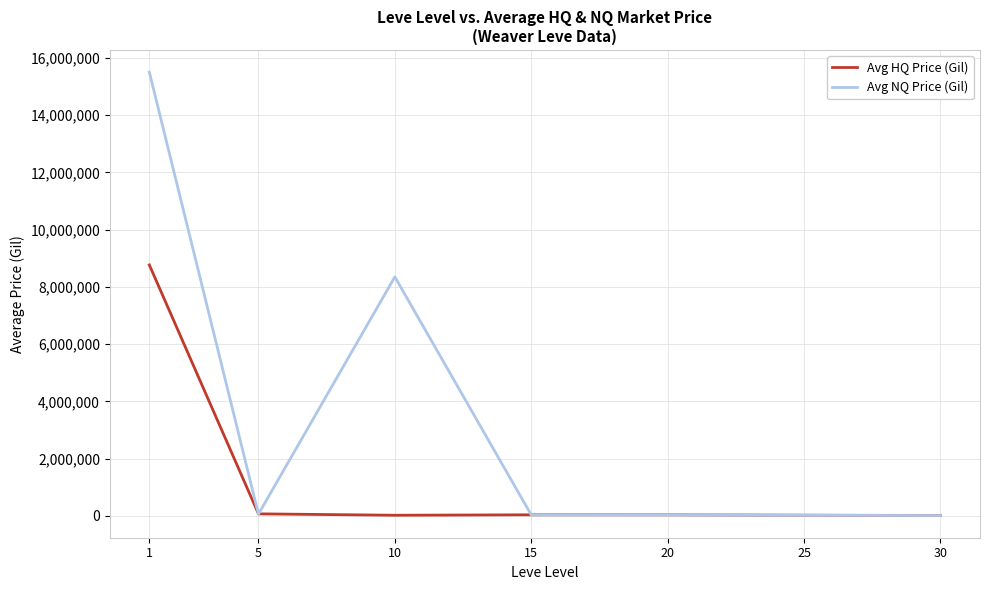

What is the average value of the Avg HQ Price (Gil) series?

1281090.7